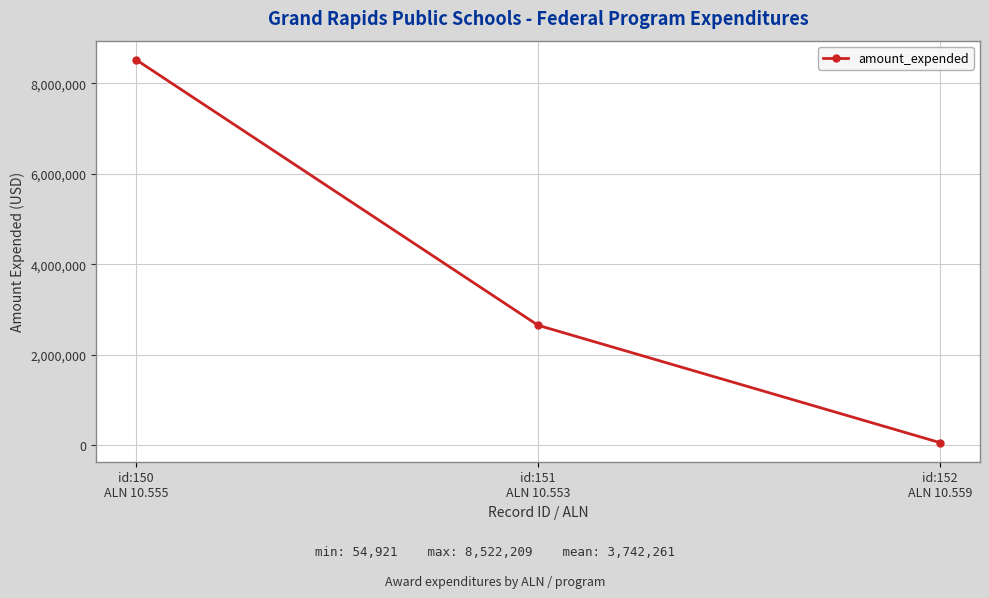

Approximately how many times larger is the value at id:151
ALN 10.553 compared to id:152
ALN 10.559?

48.2